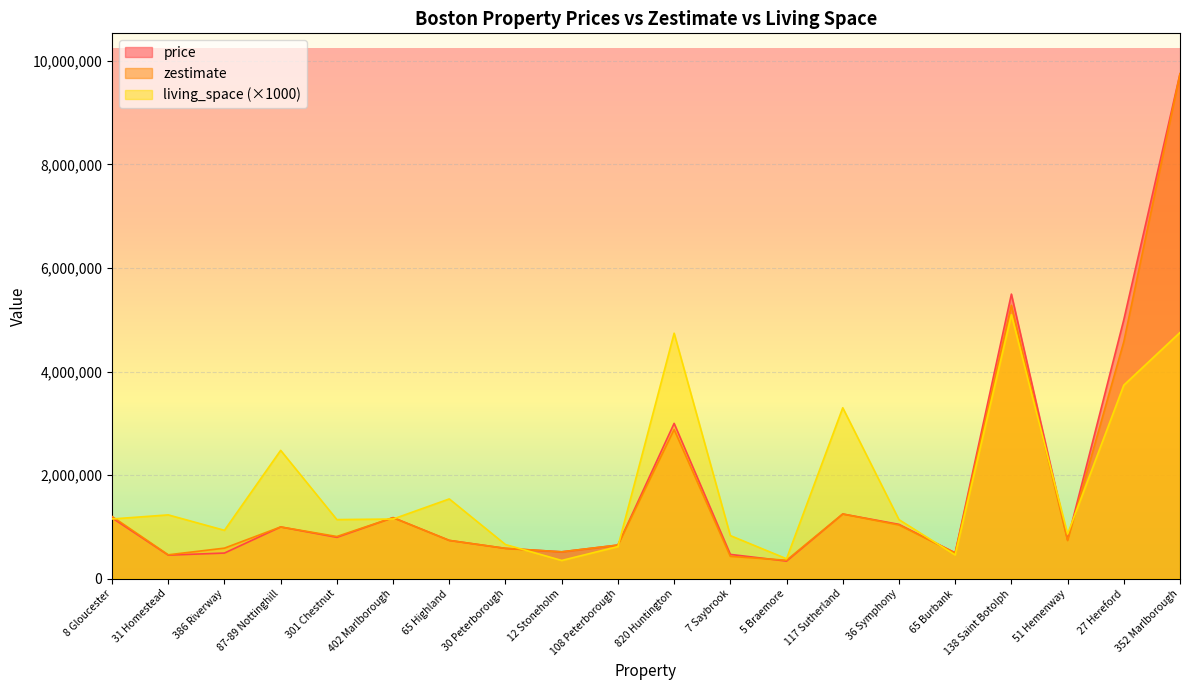

Is it true that living_space equals 2771577 at 65 Highland?

False